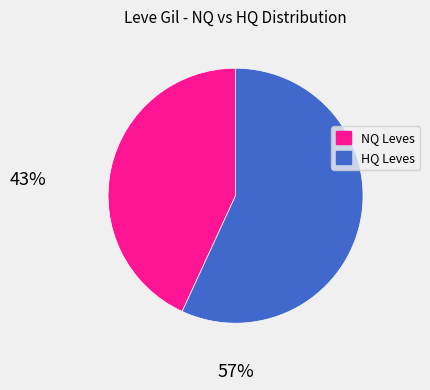

Between NQ Leves and HQ Leves, which is larger?

HQ Leves